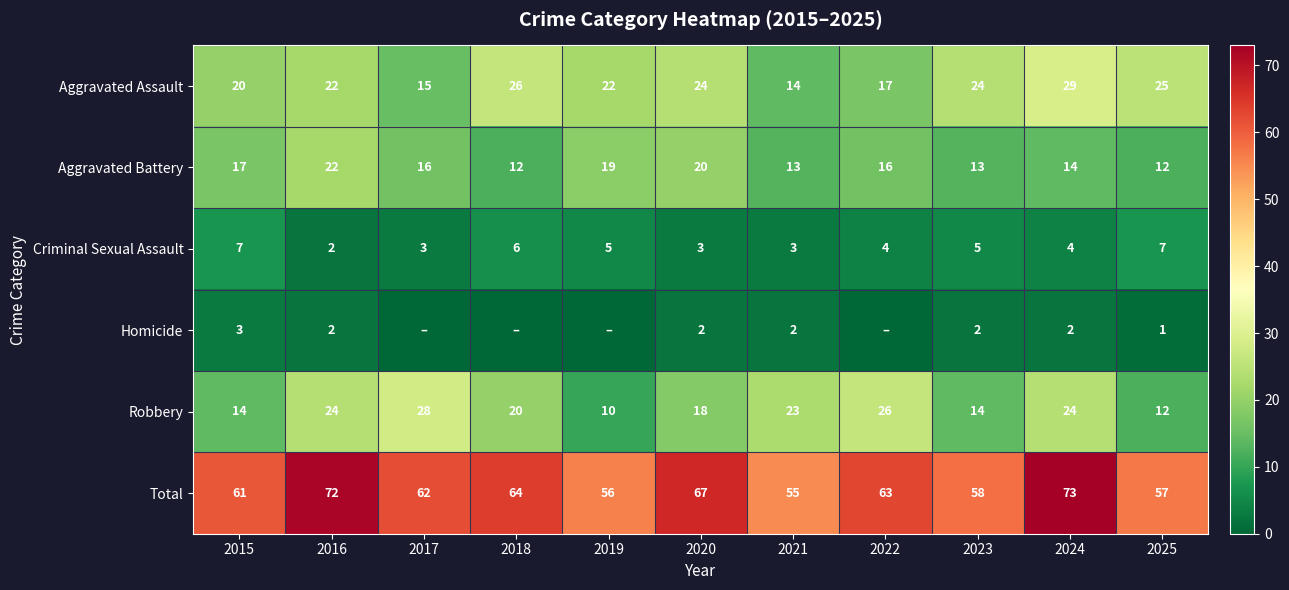

Between 2018 and 2016, which is larger?

2018